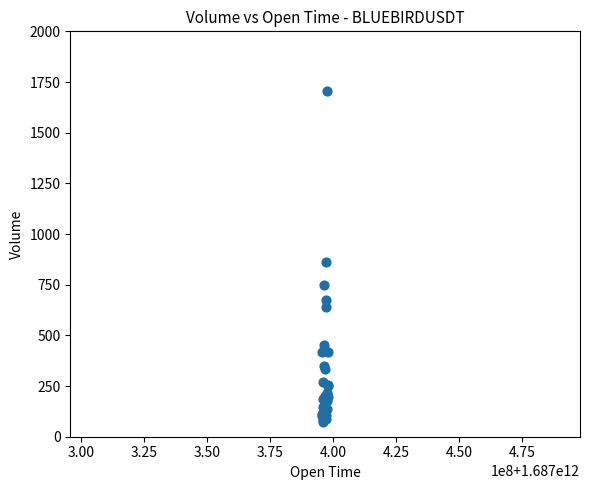

What Y value in the scatter plot is closest to 888?

861.7